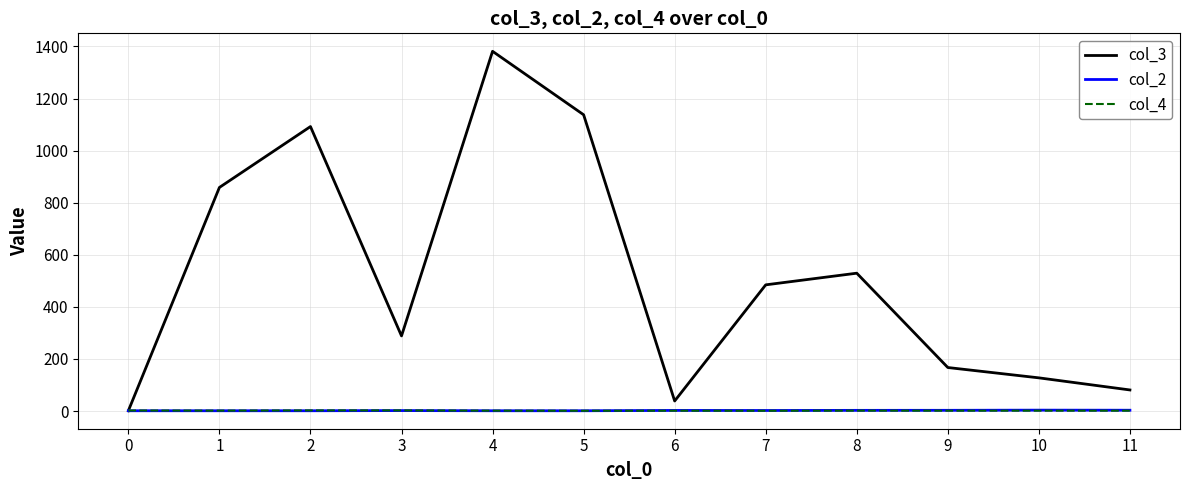

Where is the first local maximum for col_3?

2